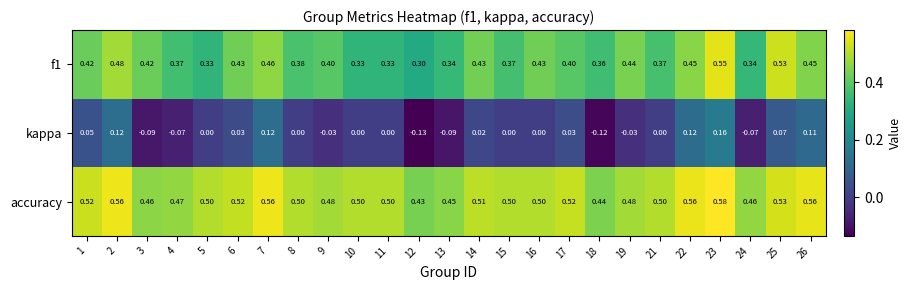

Is the value of accuracy at 8 greater than the value of f1 at 18?

Yes